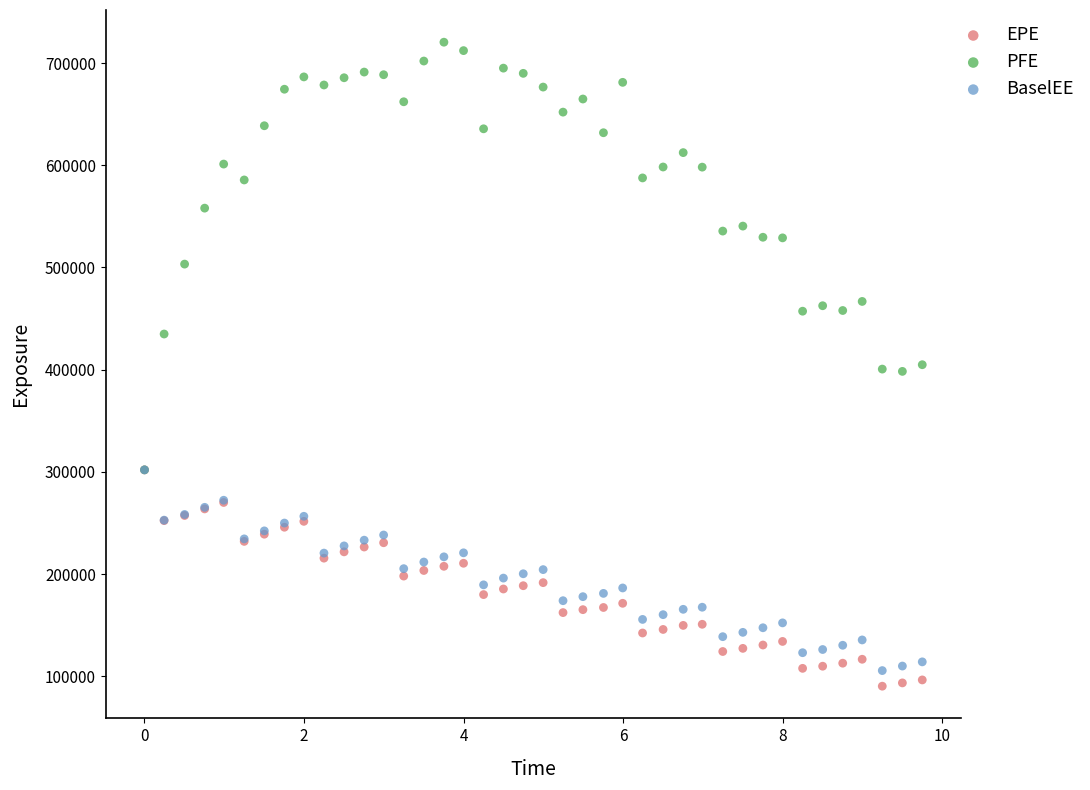

Which series reaches the maximum Y coordinate?

PFE